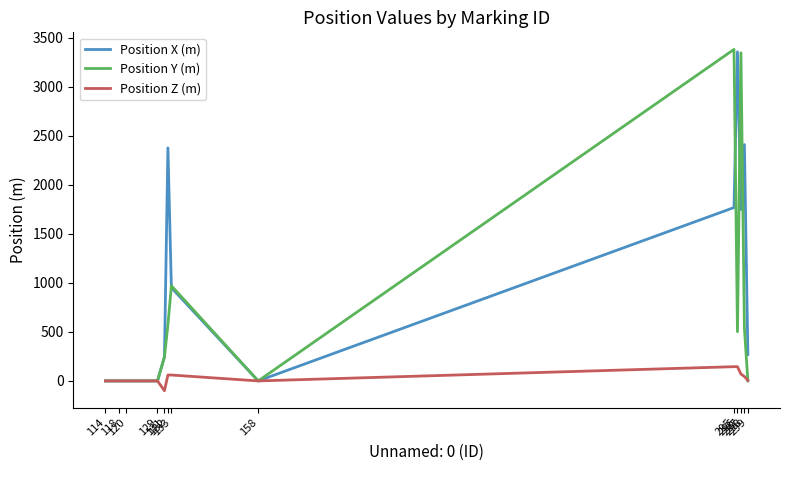

What is the maximum value shown in the chart?

3379